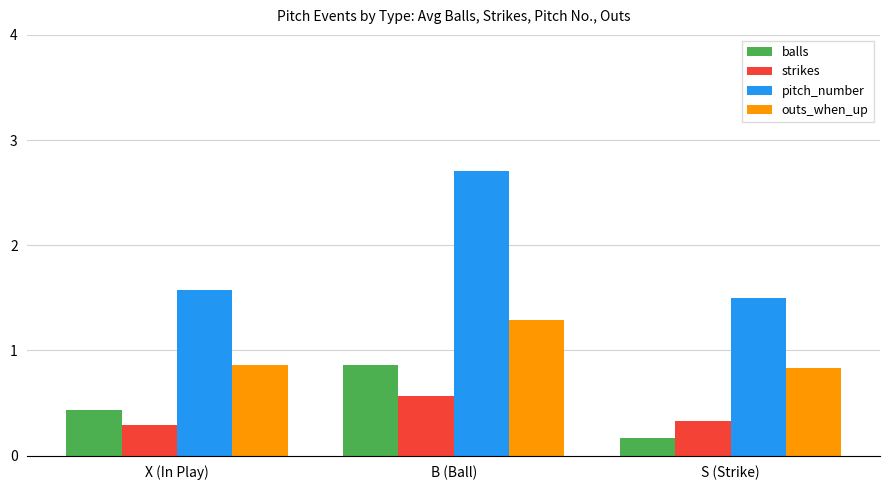

At how many categories does at least one series exceed 1?

3